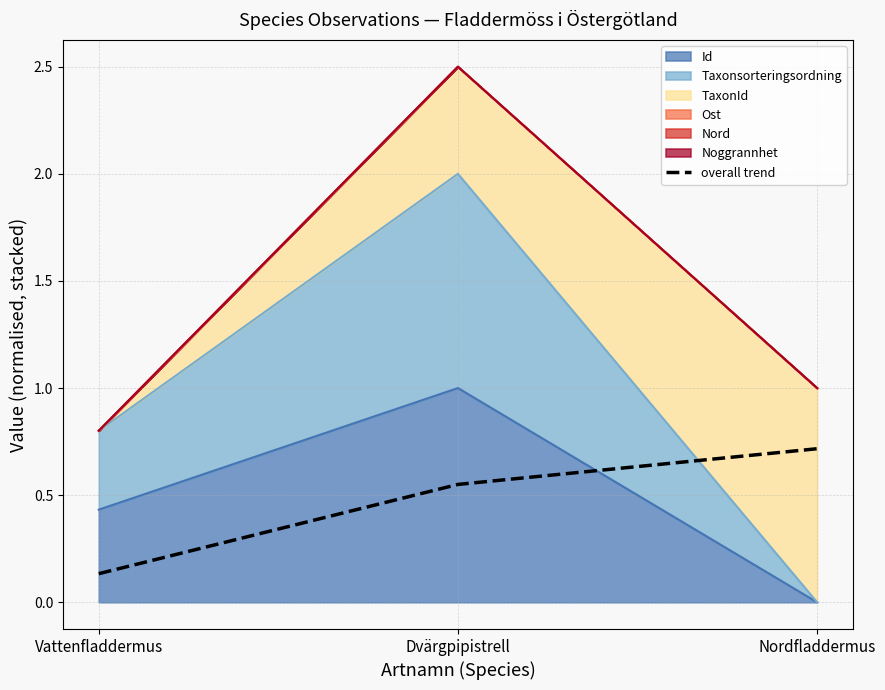

What is the average value?

0.5